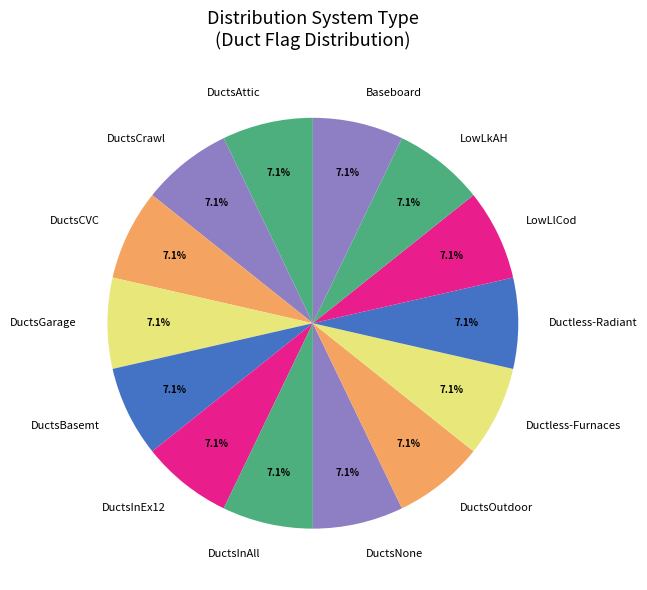

Is the sum of DuctsCVC and Ductless-Furnaces greater than half?

No